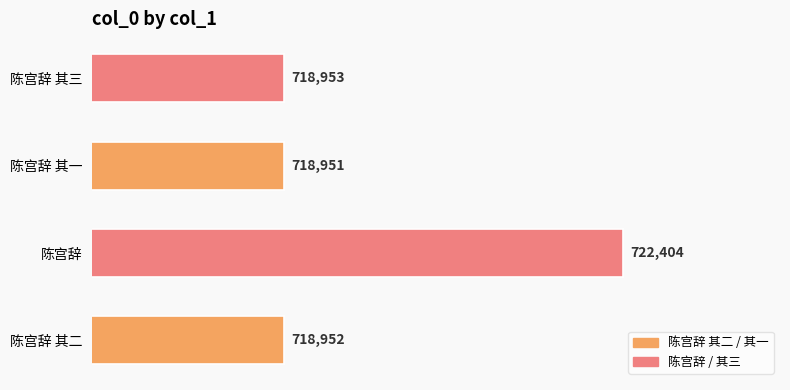

At which label is the value closest to 720677?

陈宫辞 其三